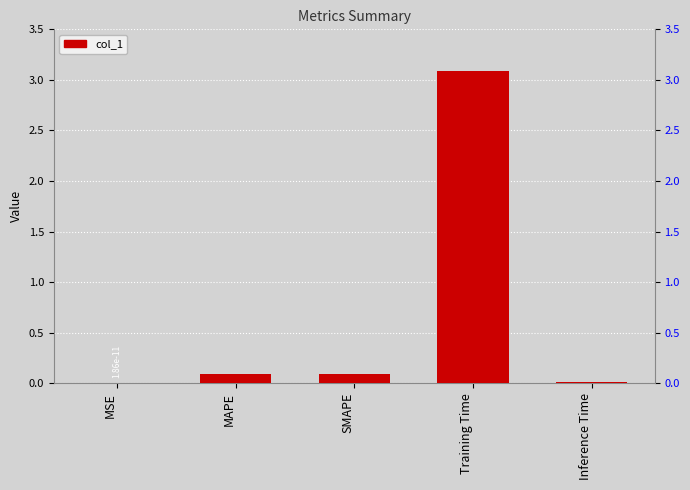

What is the label of the 2nd bar from the right?

Training Time